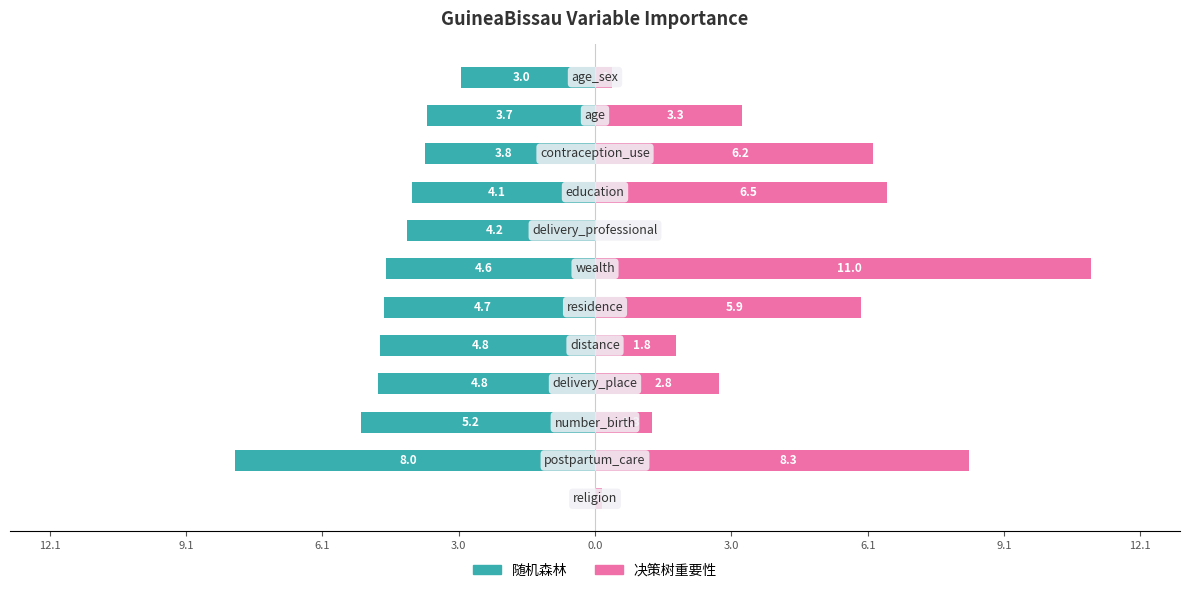

What is the minimum value shown in the chart?

-8.0